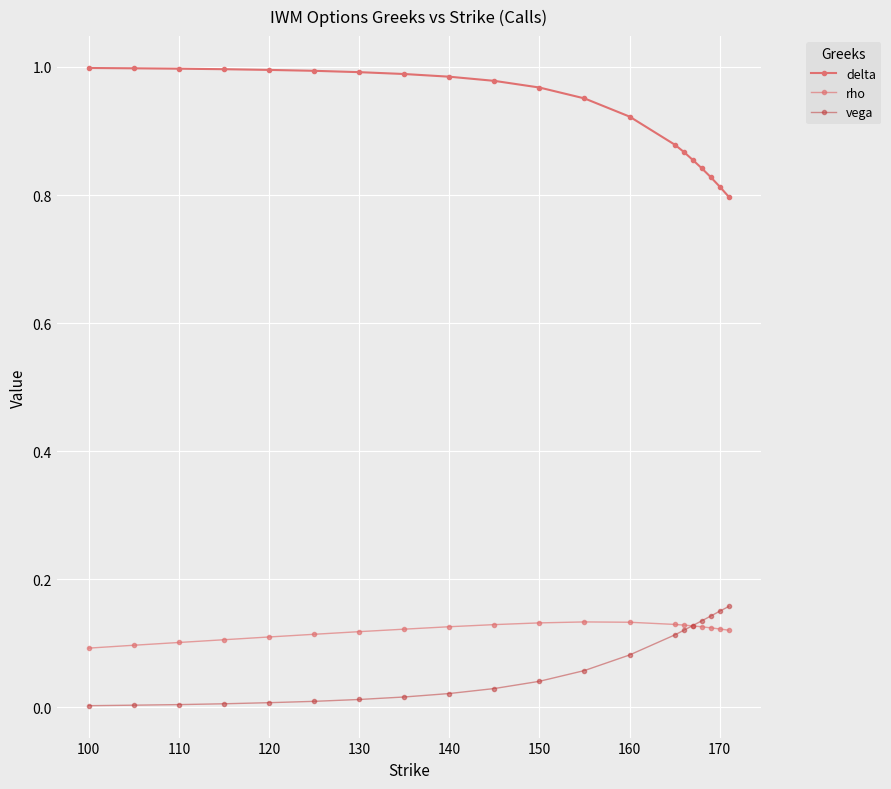

What is the value of the rho point at the 7th from the left?

0.1